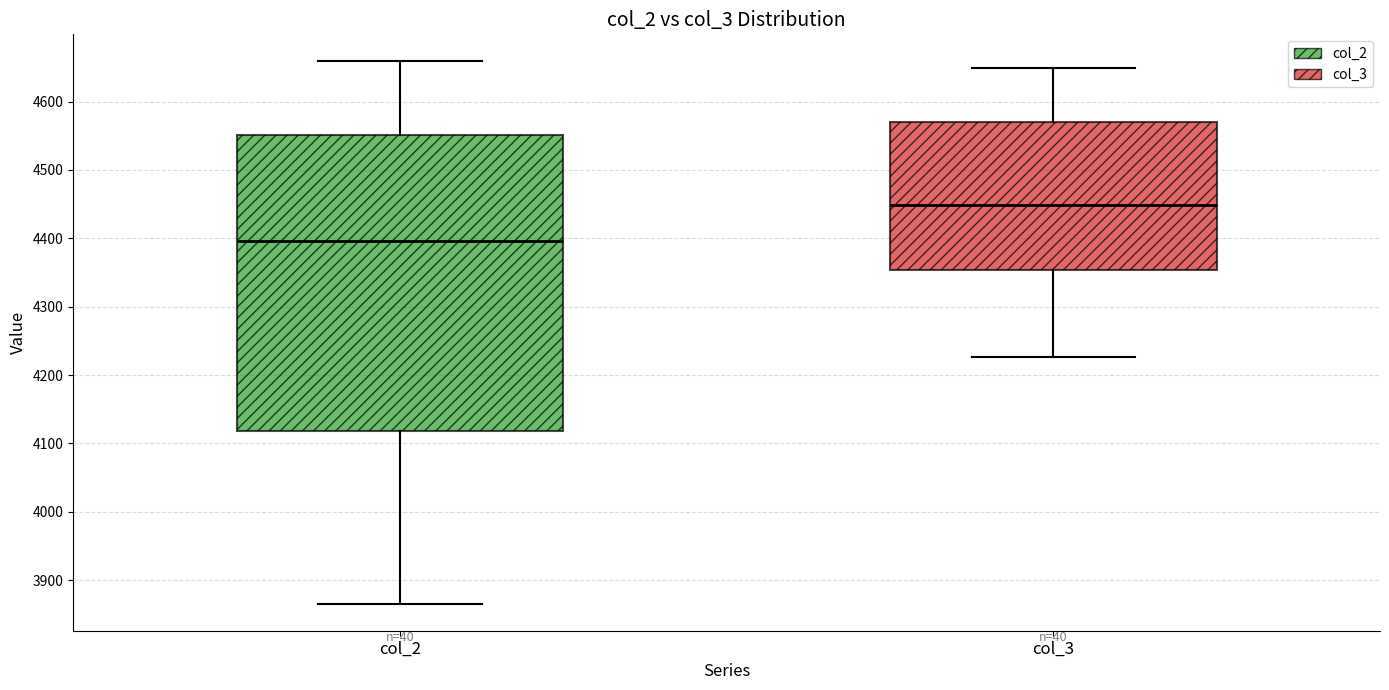

Reading left to right, transcribe this box plot: for each box, give where its median line is, the range the box spans, and where its two whiskers end, as read against the y-axis. The values are not printed on the chart, so give them approximately, as read against the axis.

col_2: median 4400, box 4120 to 4550, whiskers 3870 to 4660
col_3: median 4450, box 4350 to 4570, whiskers 4230 to 4650